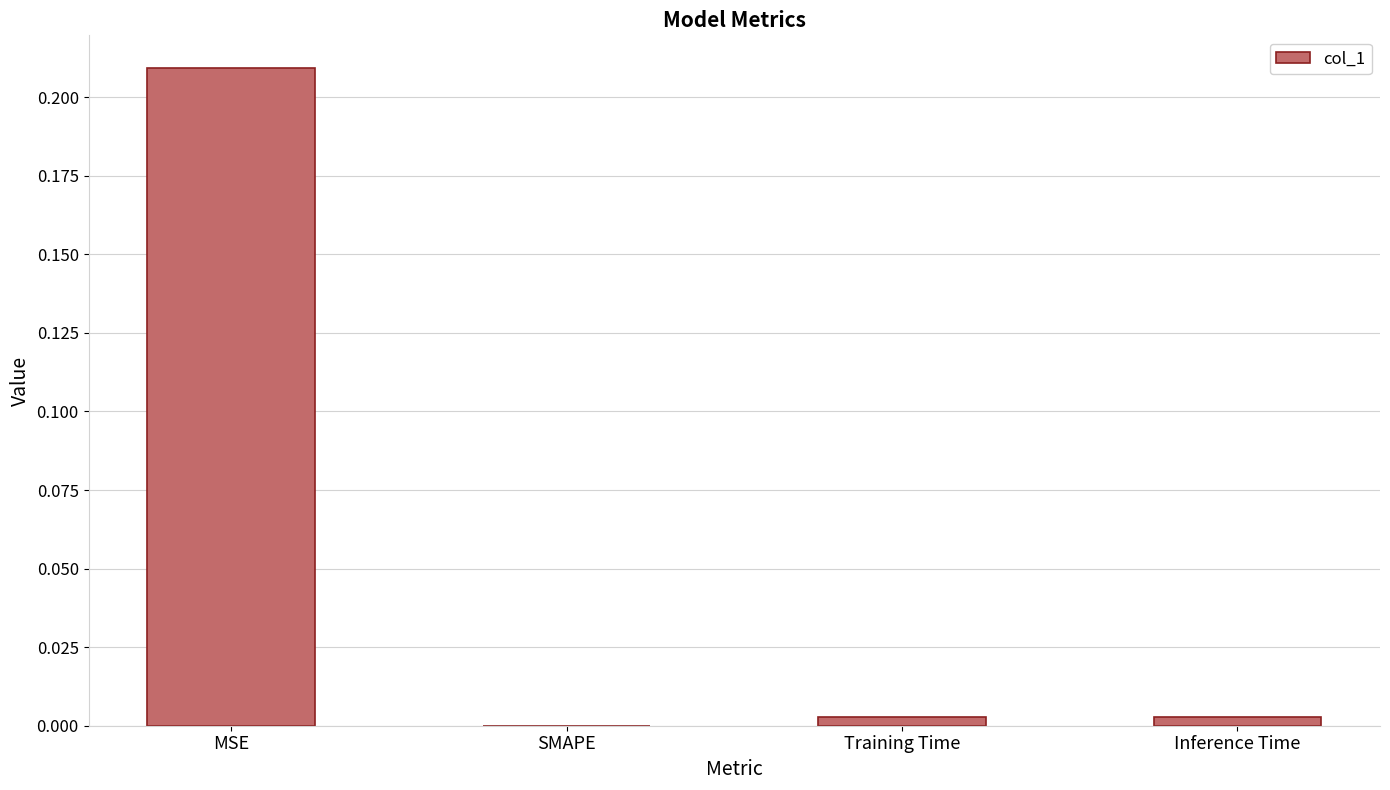

Between MSE and Inference Time, which is larger?

MSE